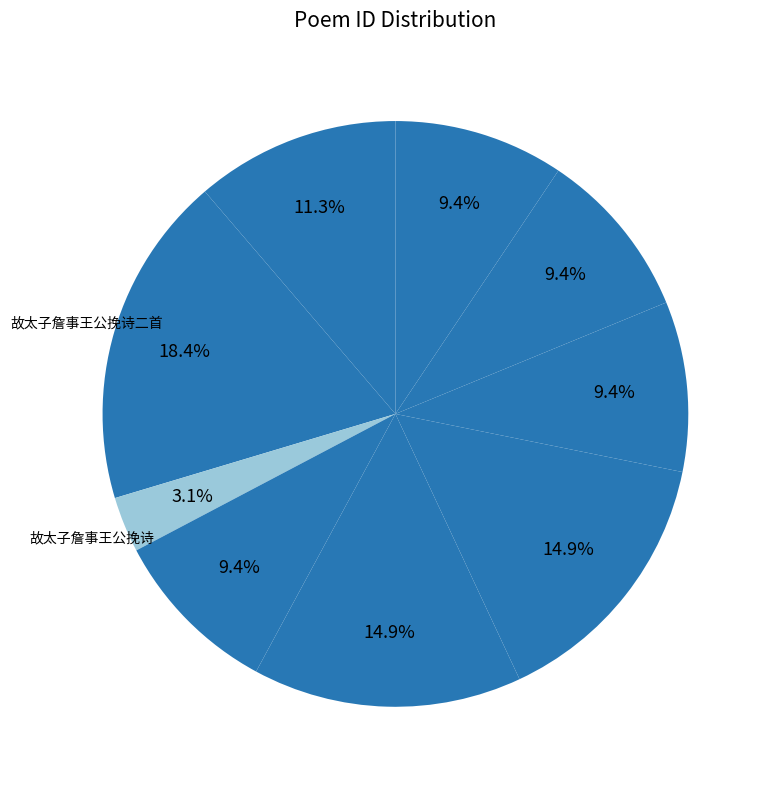

Count the number of slices in the pie.

9